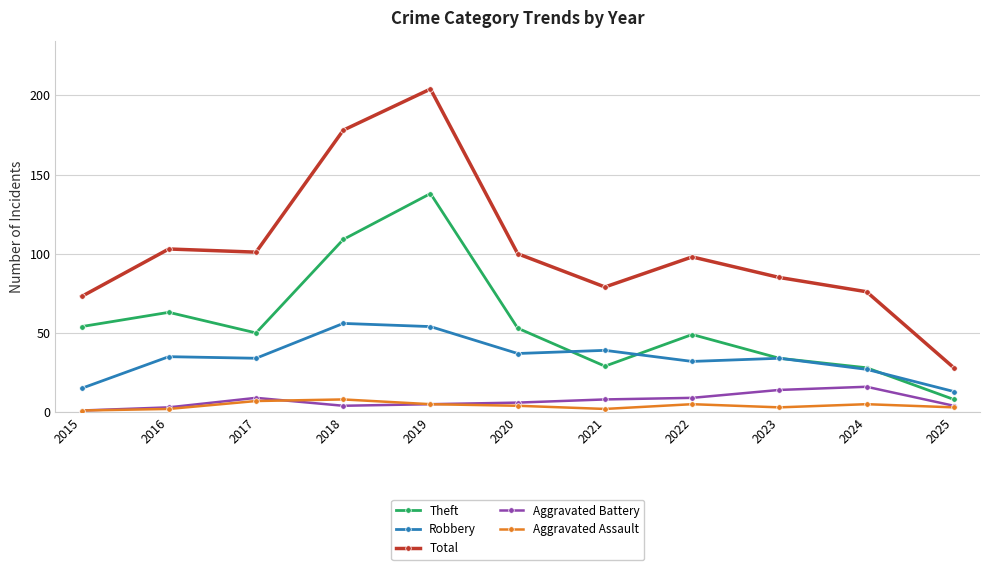

What is the sum of all Aggravated Assault values?

45